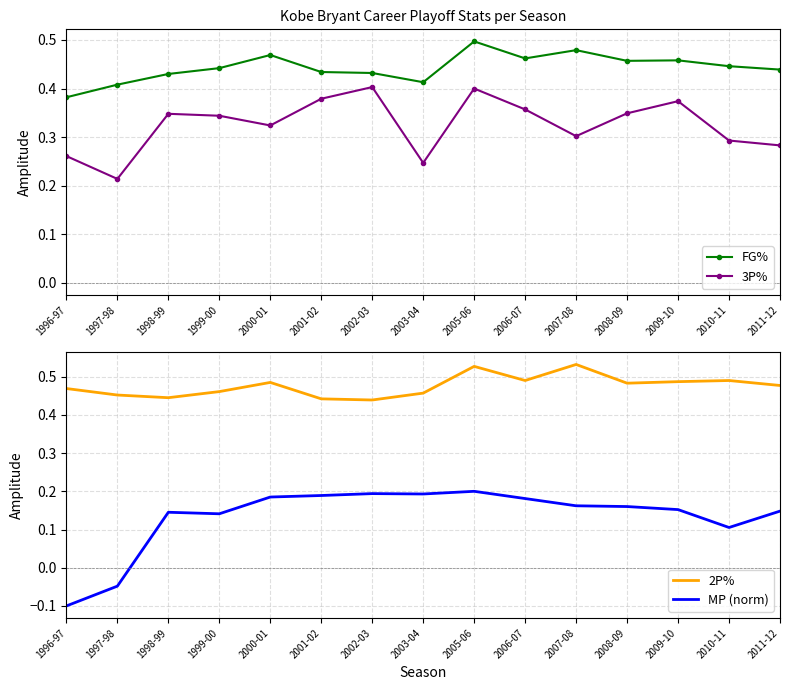

True or false: 2P% has a value of 0.2 at 1997-98.

False